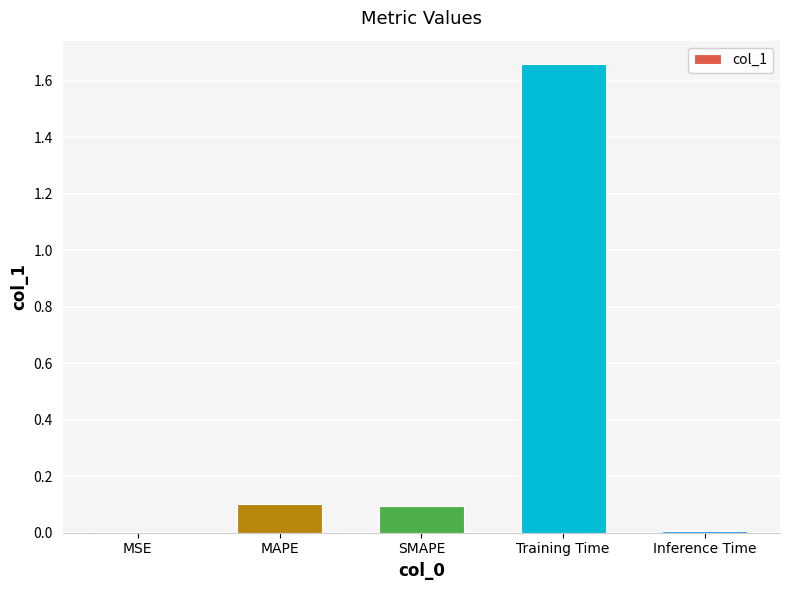

Which category has the highest value across all series?

Training Time